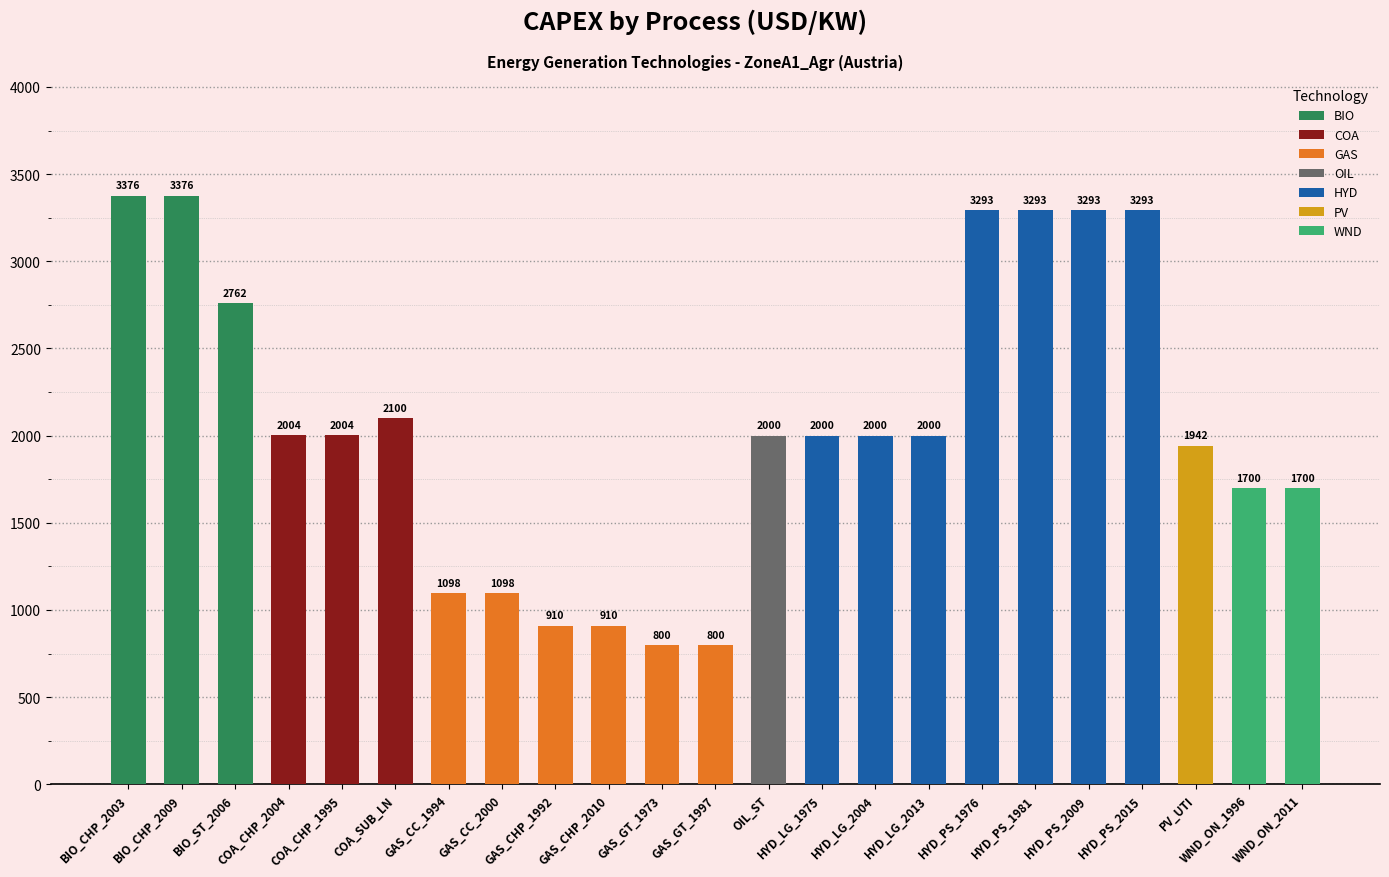

Reading left to right, what are all the values shown in this chart?

BIO_CHP_2003=3376	BIO_CHP_2009=3376	BIO_ST_2006=2762	COA_CHP_2004=2004	COA_CHP_1995=2004	COA_SUB_LN=2100	GAS_CC_1994=1098	GAS_CC_2000=1098	GAS_CHP_1992=910	GAS_CHP_2010=910	GAS_GT_1973=800	GAS_GT_1997=800	OIL_ST=2000	HYD_LG_1975=2000	HYD_LG_2004=2000	HYD_LG_2013=2000	HYD_PS_1976=3293	HYD_PS_1981=3293	HYD_PS_2009=3293	HYD_PS_2015=3293	PV_UTI=1942	WND_ON_1996=1700	WND_ON_2011=1700